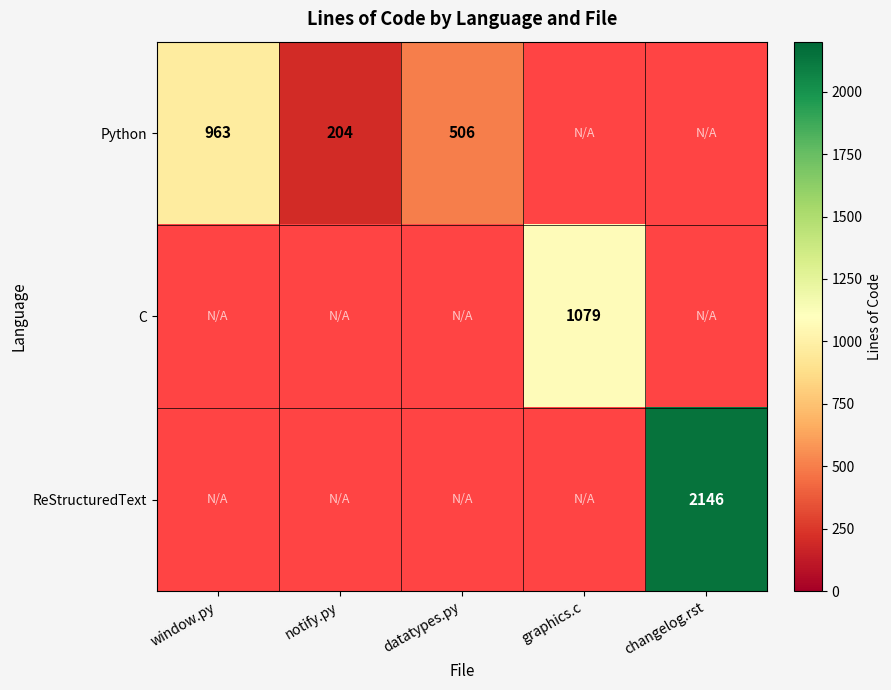

At how many categories does at least one series exceed 872?

3